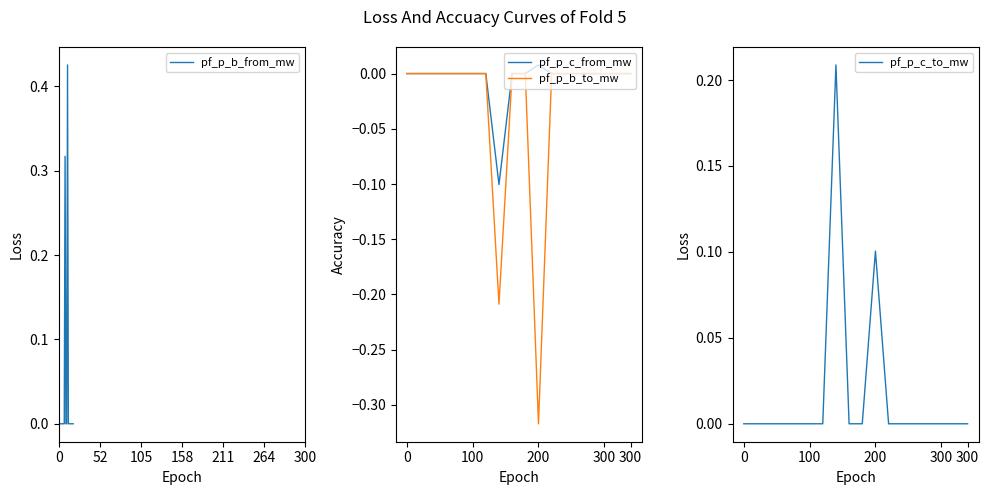

True or false: pf_p_b_to_mw has more than 1 points higher than both neighbors.

True